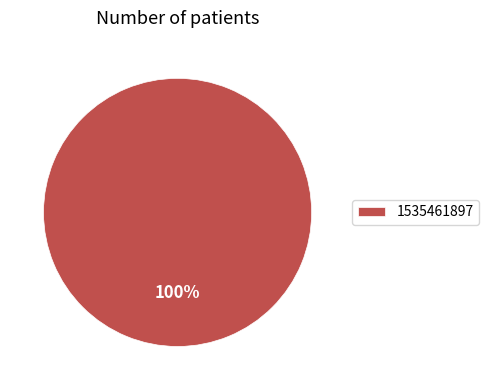

How many slices are in this pie chart?

1